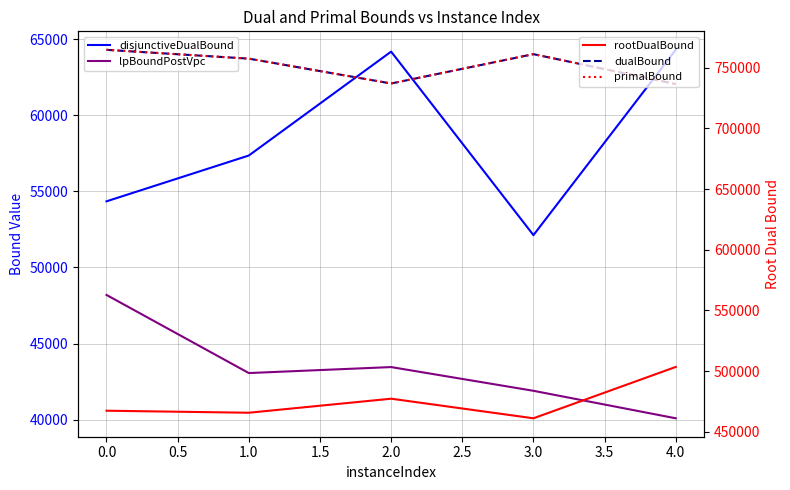

Reading right to left, list all the values displayed in this chart.

disjunctiveDualBound: 64307.2	52124.0	64185.0	57356.5	54345.7
lpBoundPostVpc: 40086.8	41894.0	43453.0	43060.1	48194.0
rootDualBound: 503461.7	461144.6	477289.0	465723.7	467387.9
dualBound: 736516.5	761139.9	736969.0	757451.0	764699.4
primalBound: 736516.5	761211.2	736984.0	757451.0	764772.0